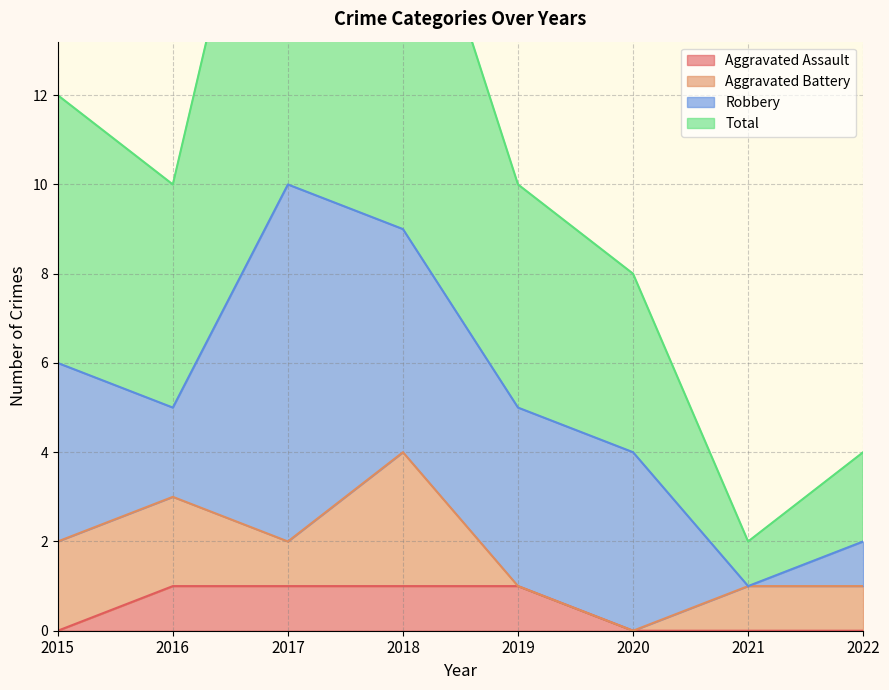

True or false: Aggravated Assault has a value of 1 at 2016.

True